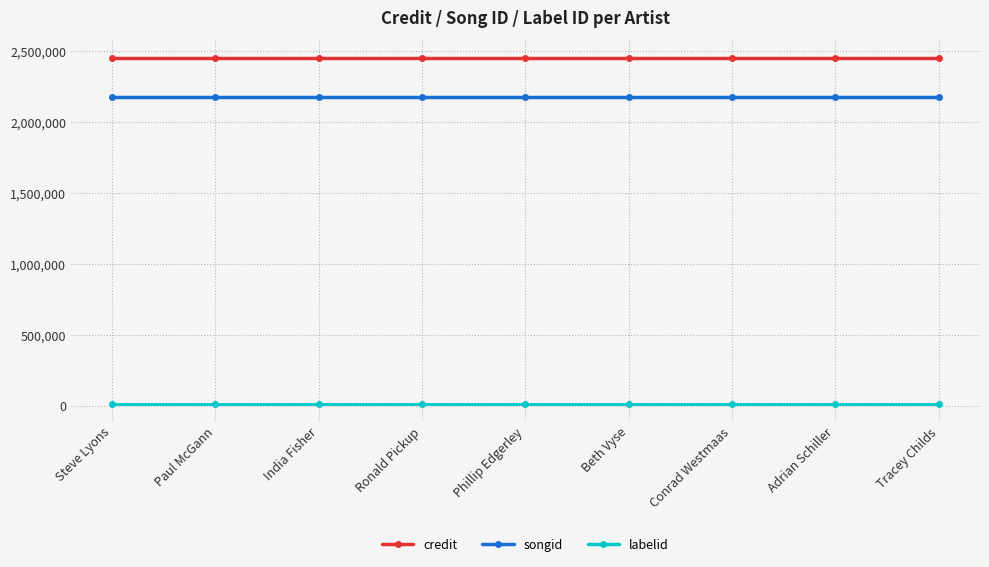

What is the total value across all series at Conrad Westmaas?

4649454